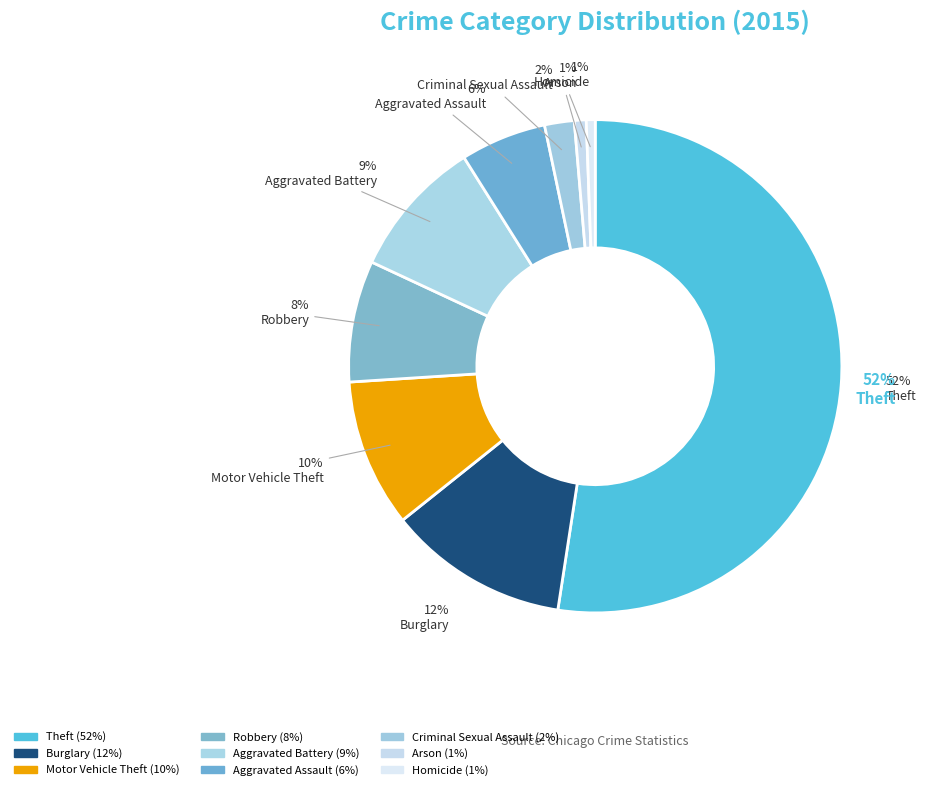

To the nearest percent, what portion does Motor Vehicle Theft represent?

10%